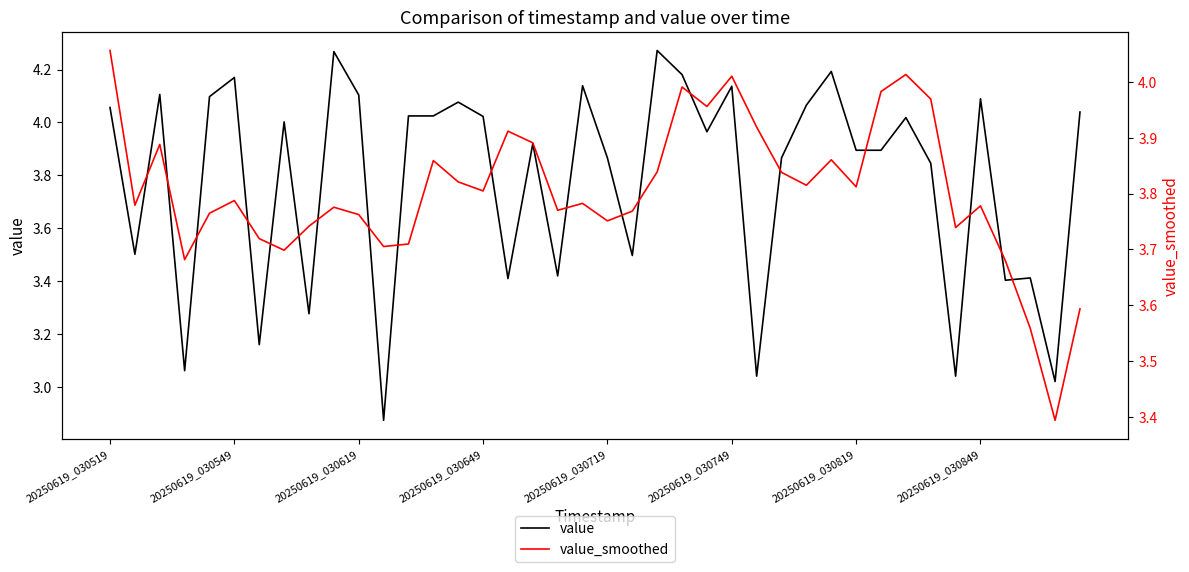

At which category is the sum across all series the highest?

23